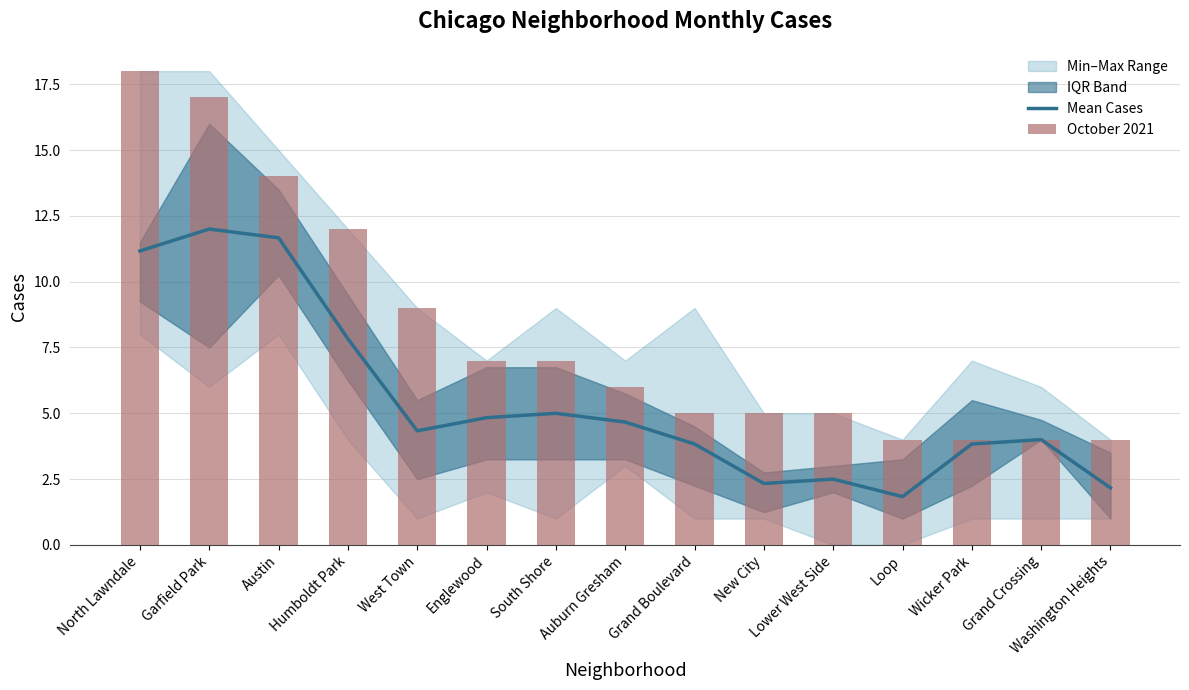

The value of Mean Cases at North Lawndale is 16.5. True or false?

False